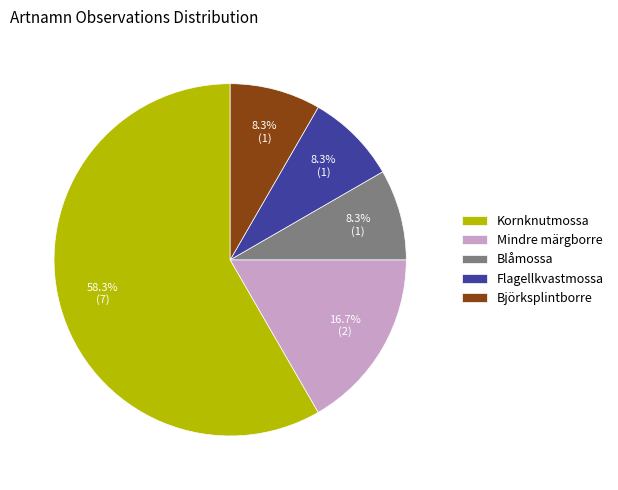

How many segments does this pie chart have?

5